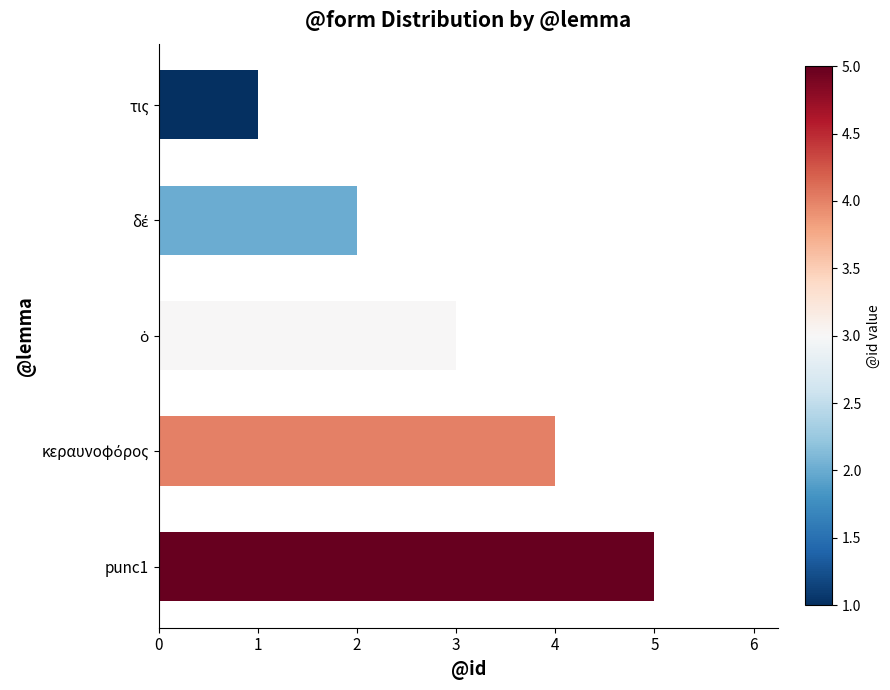

How many data points does each series have?

5